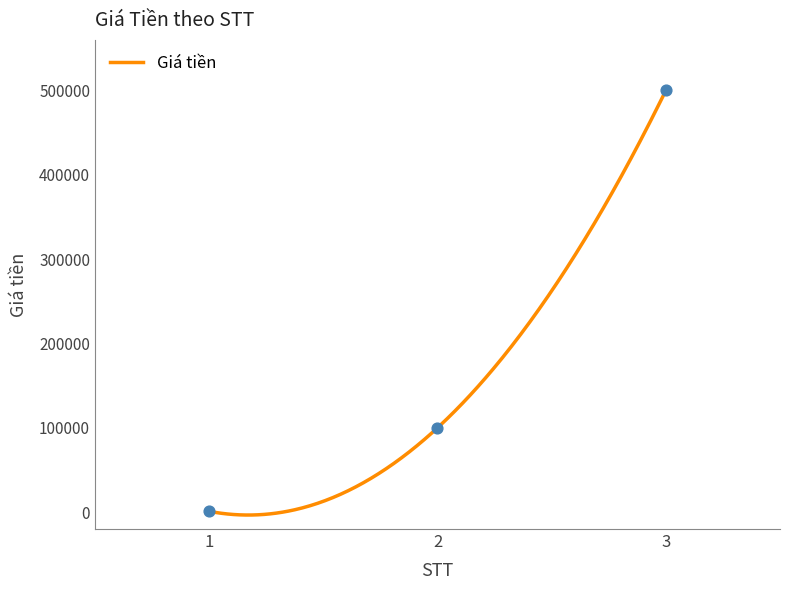

What is the change in value from 1 to 2?

+99000